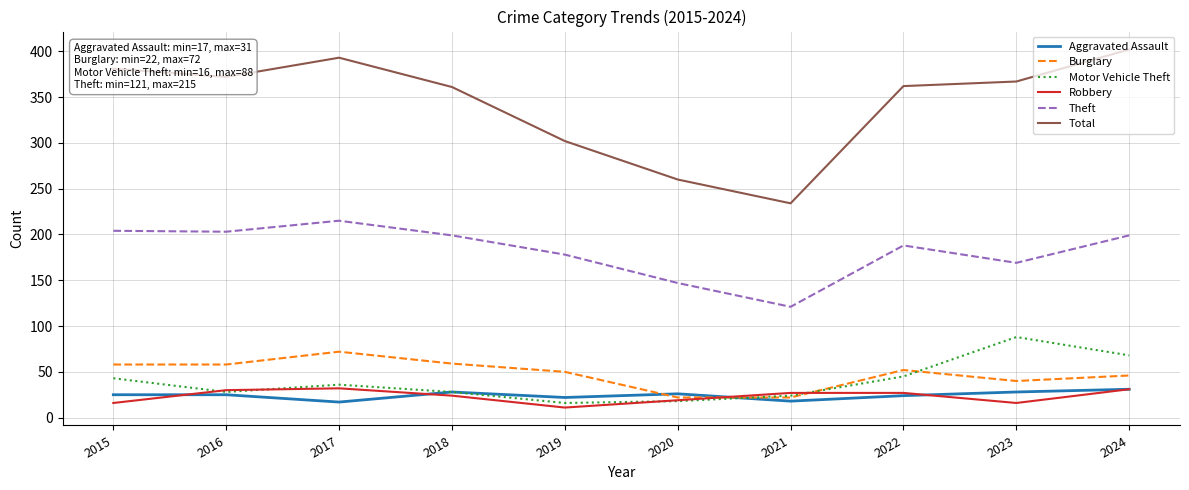

How many categories are shown in the chart?

10